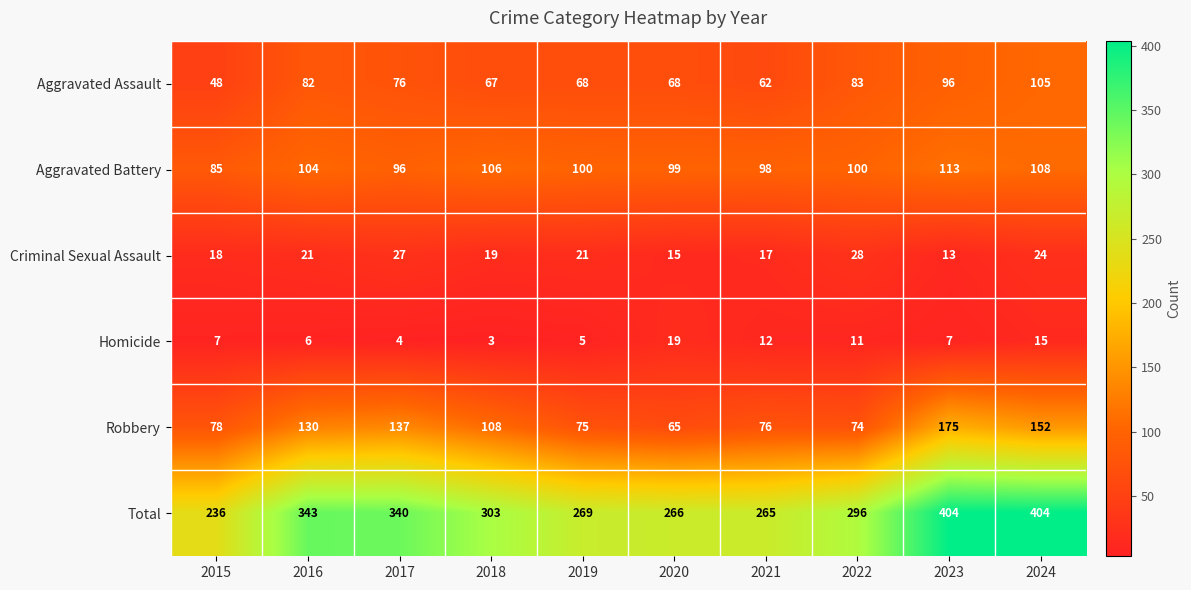

What is the average value of the Robbery series?

107